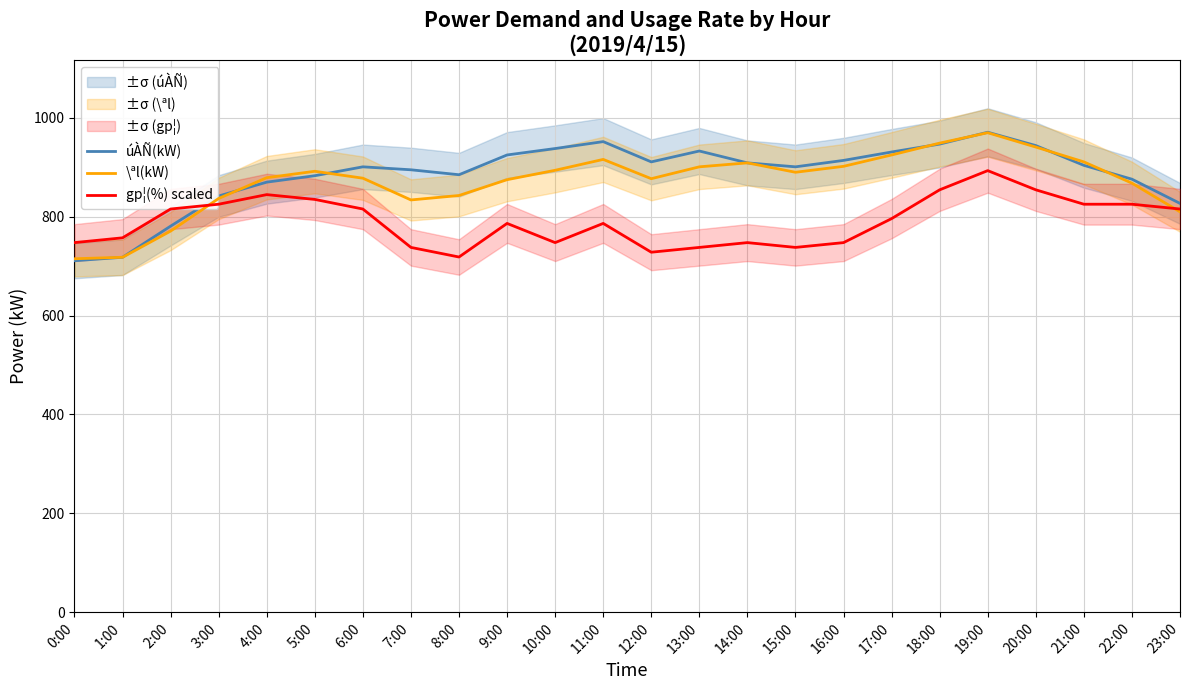

Reading left to right, extract all data points from this chart.

úÀÑ(kW): 0:00=711.0	1:00=718.0	2:00=781.0	3:00=842.0	4:00=870.0	5:00=883.0	6:00=901.0	7:00=895.0	8:00=885.0	9:00=925.0	10:00=938.0	11:00=952.0	12:00=911.0	13:00=933.0	14:00=909.0	15:00=901.0	16:00=914.0	17:00=931.0	18:00=947.0	19:00=971.0	20:00=944.0	21:00=904.0	22:00=876.0	23:00=827.0
\ªl(kW): 0:00=715.0	1:00=718.0	2:00=771.0	3:00=837.0	4:00=879.0	5:00=892.0	6:00=878.0	7:00=834.0	8:00=843.0	9:00=875.0	10:00=894.0	11:00=916.0	12:00=877.0	13:00=901.0	14:00=909.0	15:00=890.0	16:00=902.0	17:00=925.0	18:00=949.0	19:00=970.0	20:00=941.0	21:00=911.0	22:00=868.0	23:00=810.0
gp¦(%) scaled: 0:00=747.7	1:00=757.4	2:00=815.6	3:00=825.4	4:00=844.8	5:00=835.1	6:00=815.6	7:00=738.0	8:00=718.5	9:00=786.5	10:00=747.7	11:00=786.5	12:00=728.3	13:00=738.0	14:00=747.7	15:00=738.0	16:00=747.7	17:00=796.2	18:00=854.5	19:00=893.3	20:00=854.5	21:00=825.4	22:00=825.4	23:00=815.6